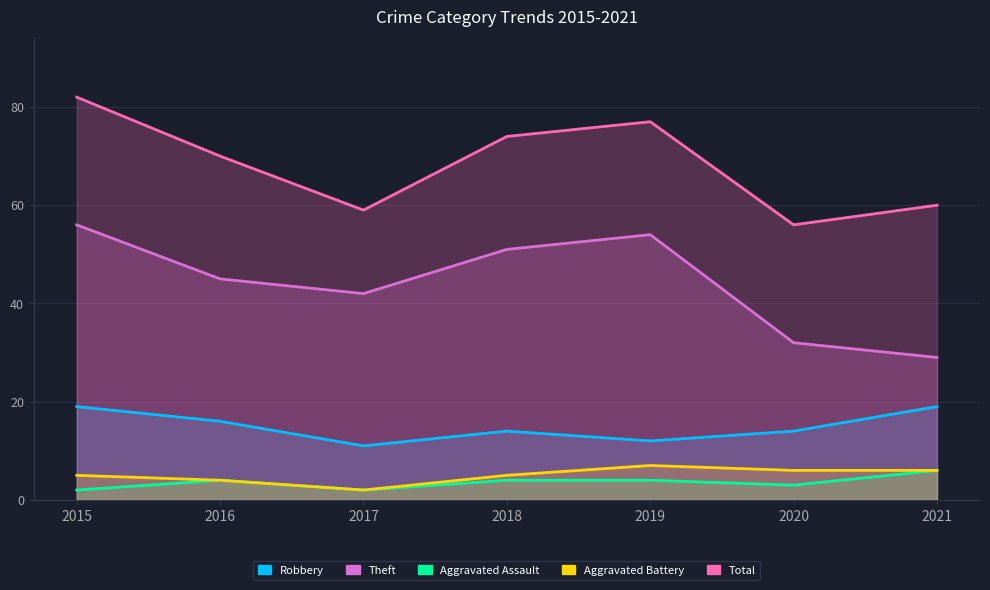

What is the difference between the maximum and minimum values in the Aggravated Assault series?

4